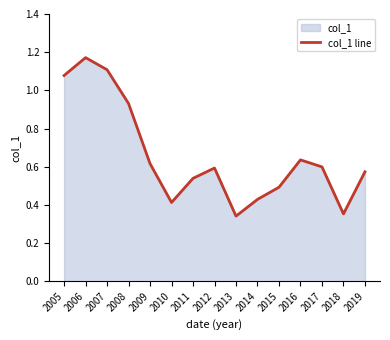

Rank the categories by value from lowest to highest.

2013, 2018, 2010, 2014, 2015, 2011, 2019, 2012, 2017, 2009, 2016, 2008, 2005, 2007, 2006